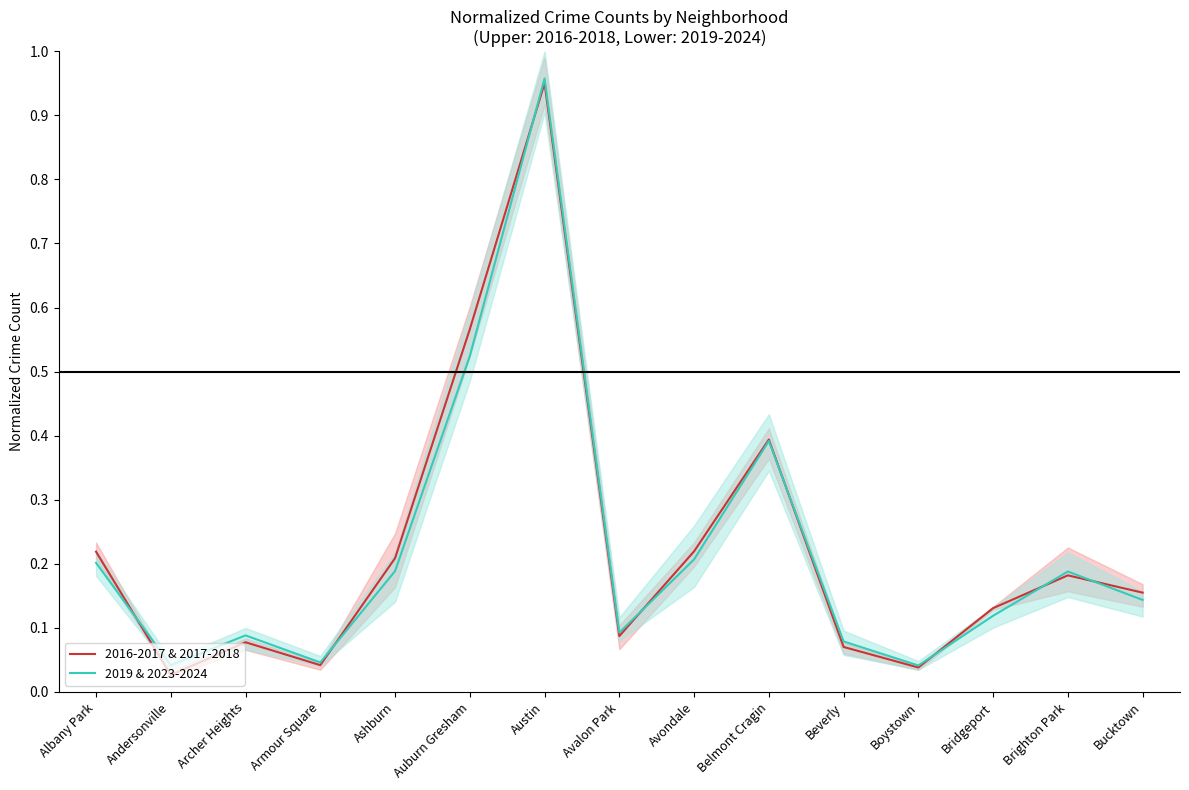

Rank the series by their maximum value, from highest to lowest.

2019 & 2023-2024, 2016-2017 & 2017-2018